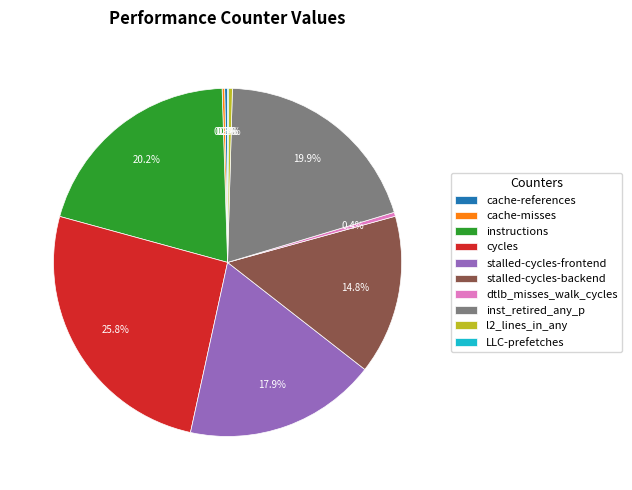

Does any single category account for the majority?

No